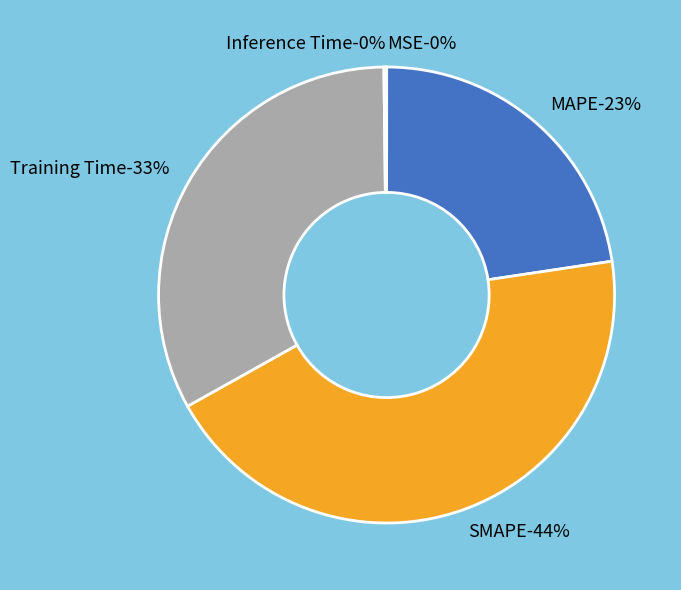

Is it true that Inference Time is 0% of the pie?

True